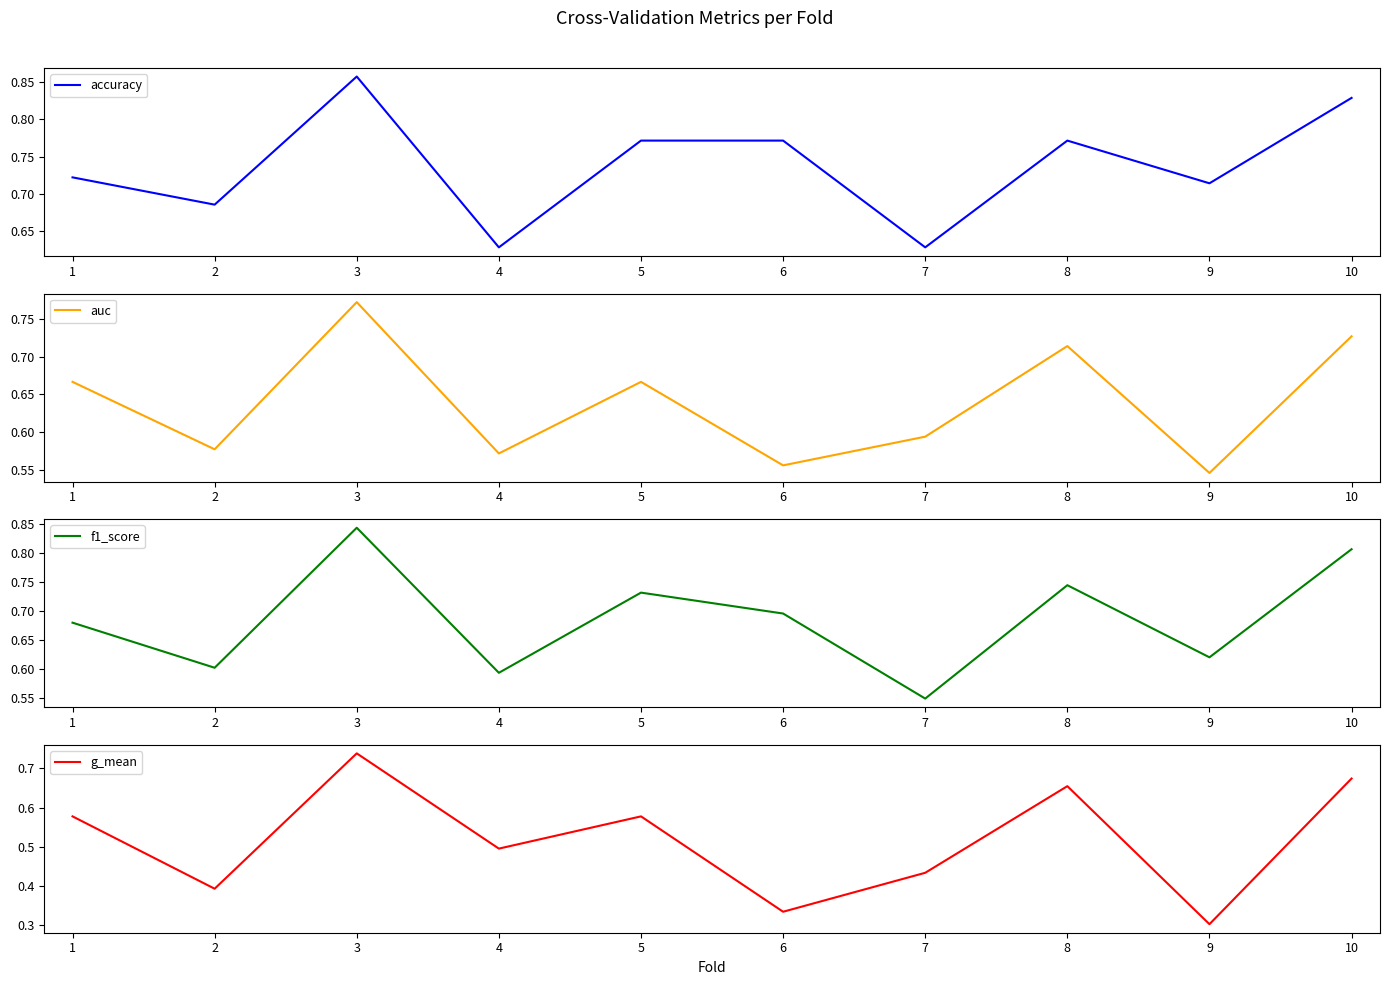

Reading left to right, list all the values displayed in this chart.

accuracy: 1=0.7	2=0.7	3=0.9	4=0.6	5=0.8	6=0.8	7=0.6	8=0.8	9=0.7	10=0.8
auc: 1=0.7	2=0.6	3=0.8	4=0.6	5=0.7	6=0.6	7=0.6	8=0.7	9=0.5	10=0.7
f1_score: 1=0.7	2=0.6	3=0.8	4=0.6	5=0.7	6=0.7	7=0.5	8=0.7	9=0.6	10=0.8
g_mean: 1=0.6	2=0.4	3=0.7	4=0.5	5=0.6	6=0.3	7=0.4	8=0.7	9=0.3	10=0.7